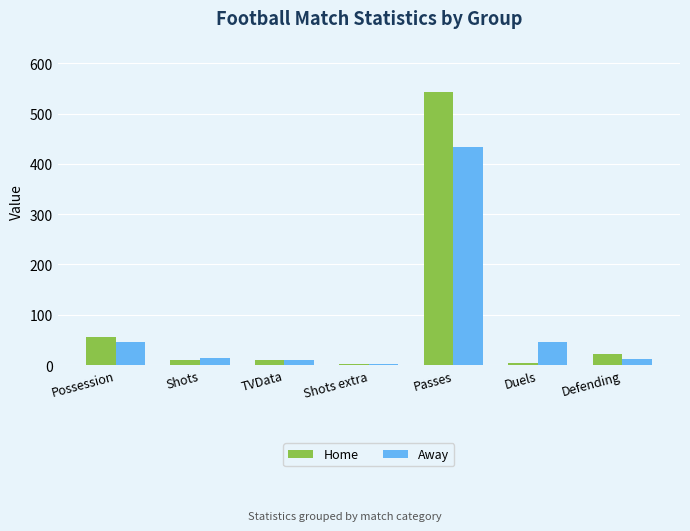

What position from the right is Possession?

7